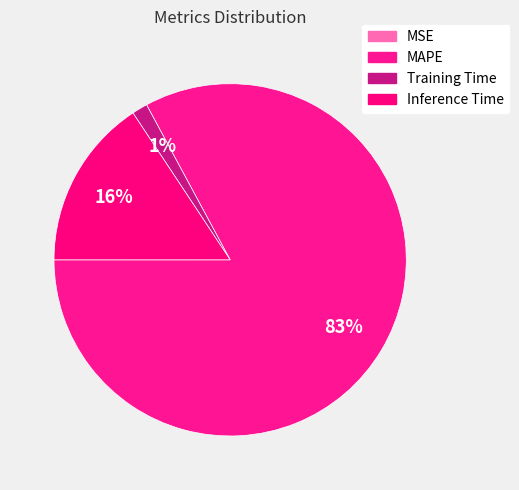

Is MAPE the majority of the pie?

Yes